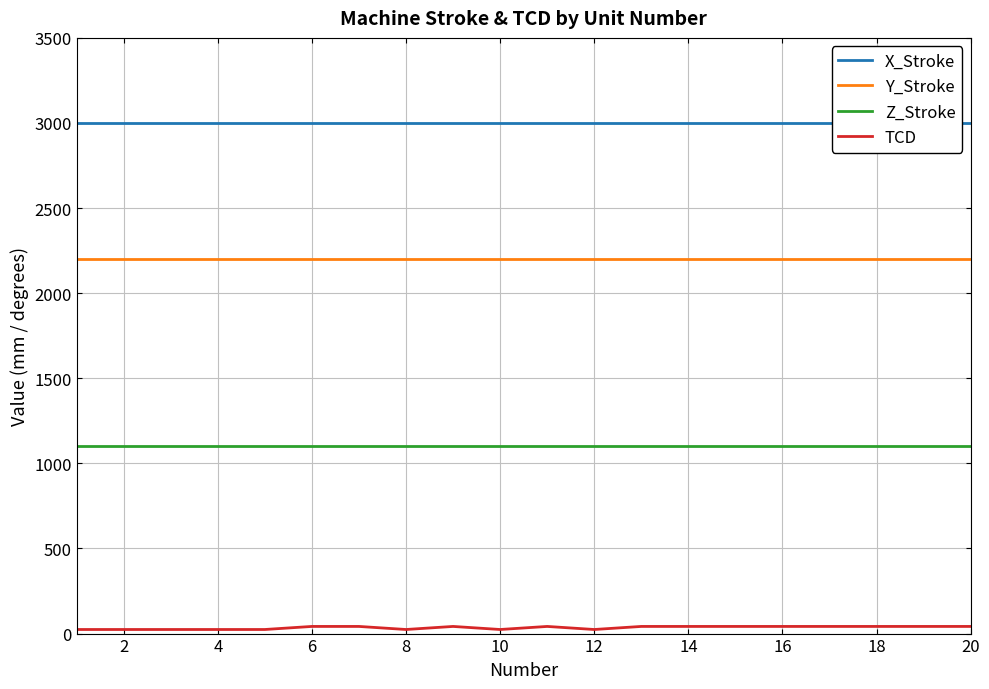

What are all the series names shown in the legend?

X_Stroke, Y_Stroke, Z_Stroke, TCD